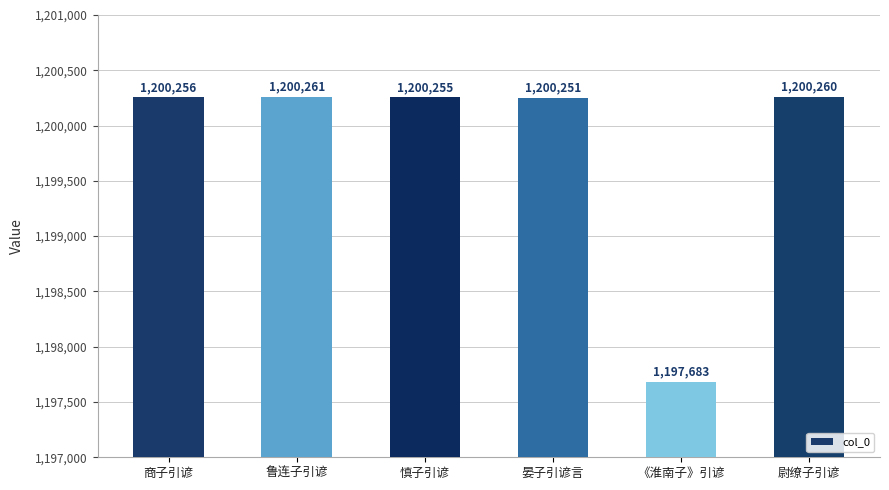

What is the change in value from 鲁连子引谚 to 尉缭子引谚?

-1